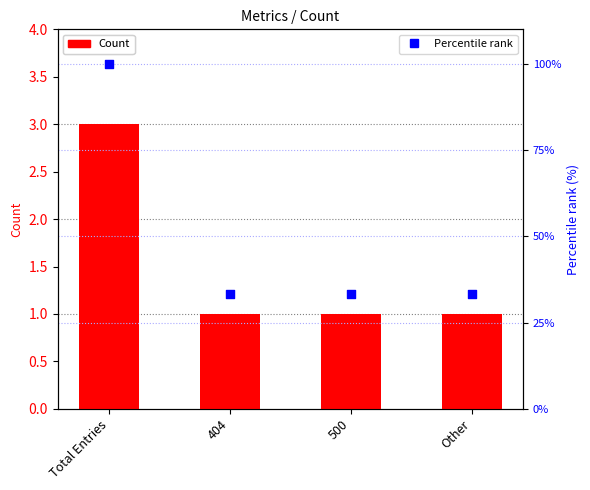

Which series contains the highest Y value?

Percentile rank